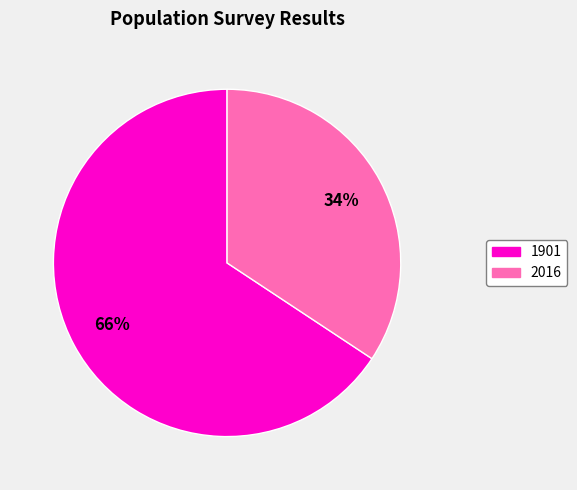

What is the largest slice in the pie chart?

1901